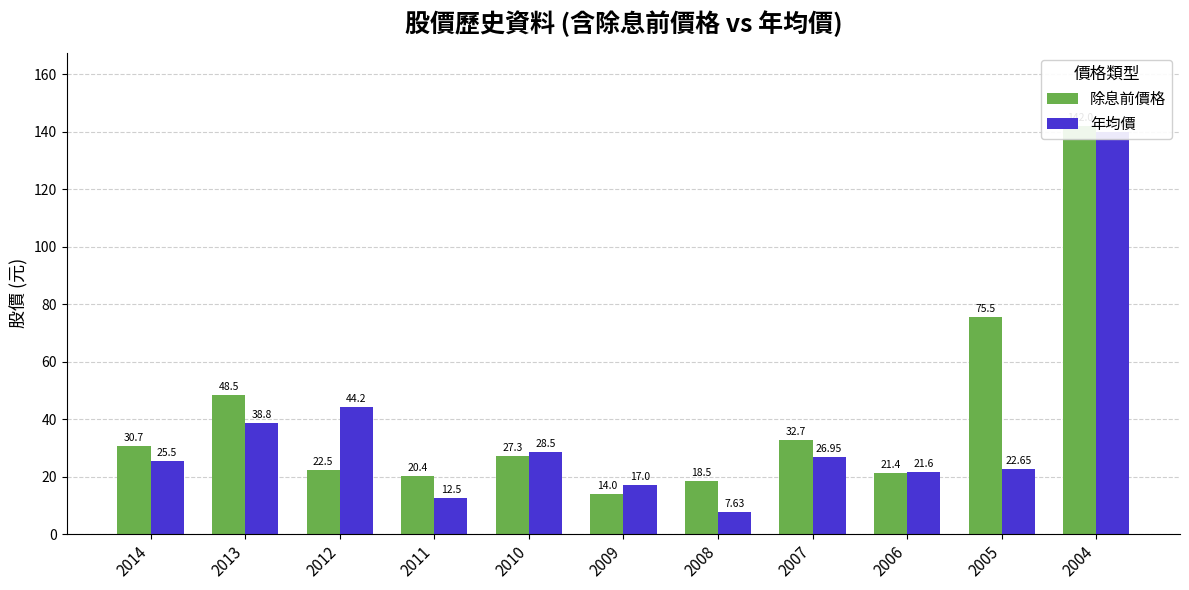

At which category does the chart reach its minimum across all series?

2008